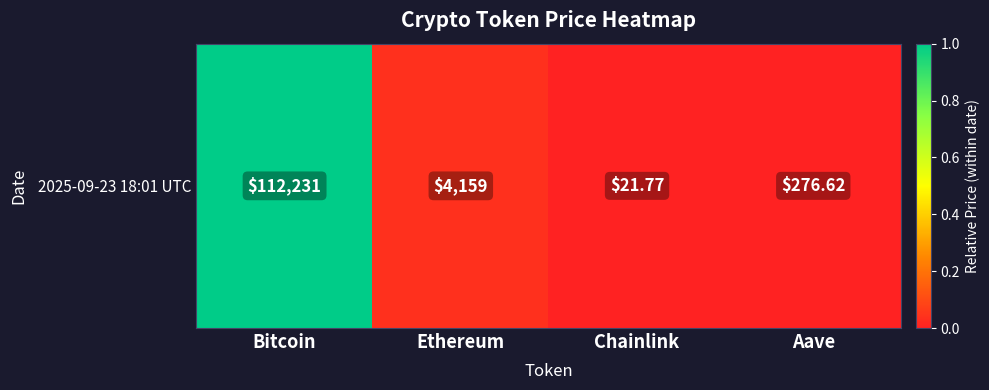

Rank the categories by value from lowest to highest.

Chainlink, Aave, Ethereum, Bitcoin